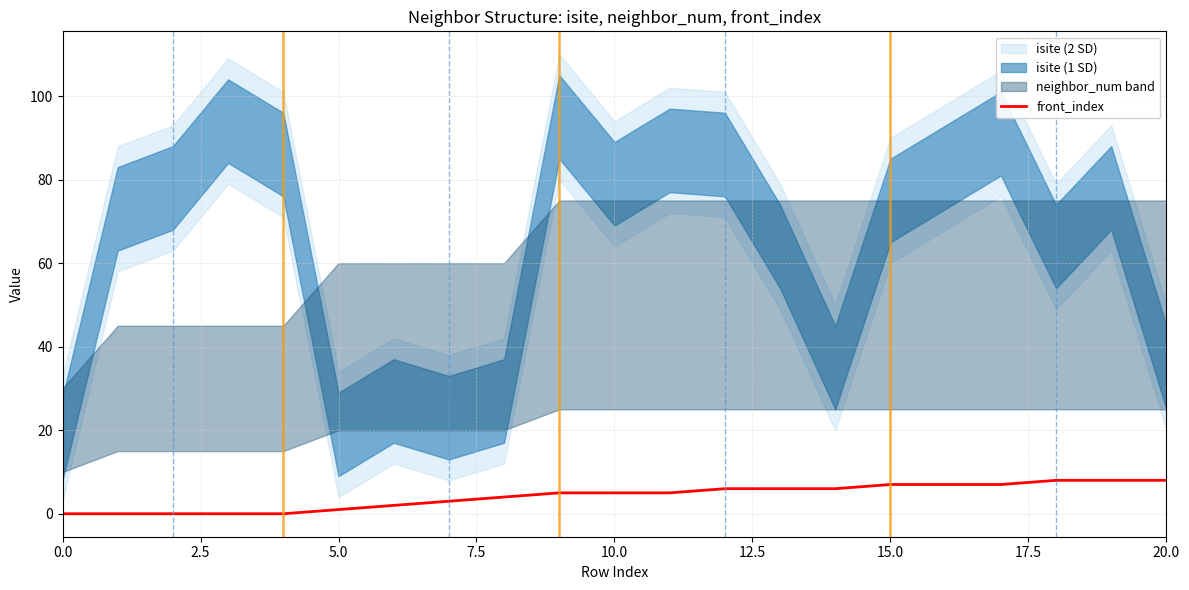

How many values are above zero?

16